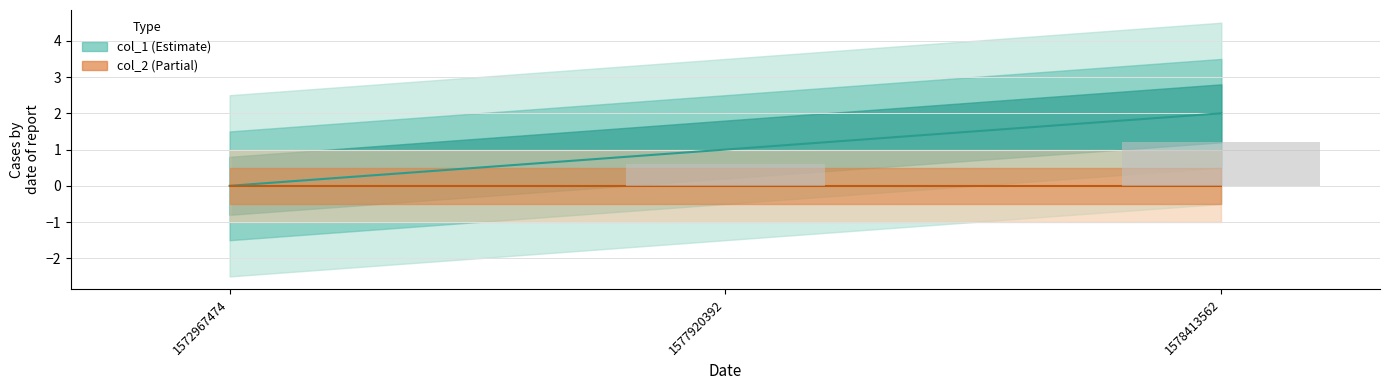

At which label does the data first exceed 1?

1578413562